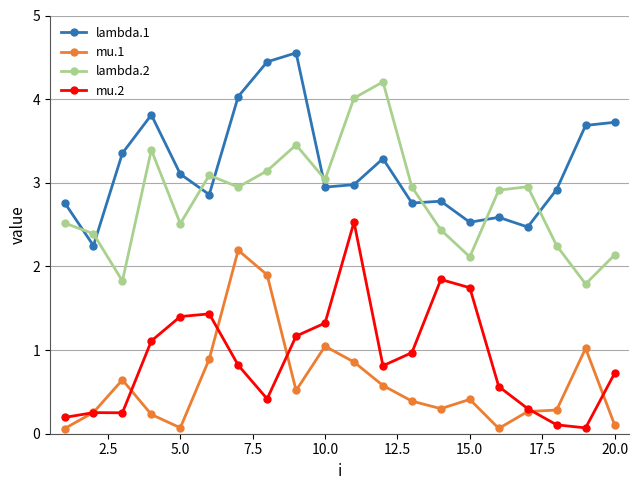

Which series ends up on top after the final intersection of lambda.2 and lambda.1?

lambda.1